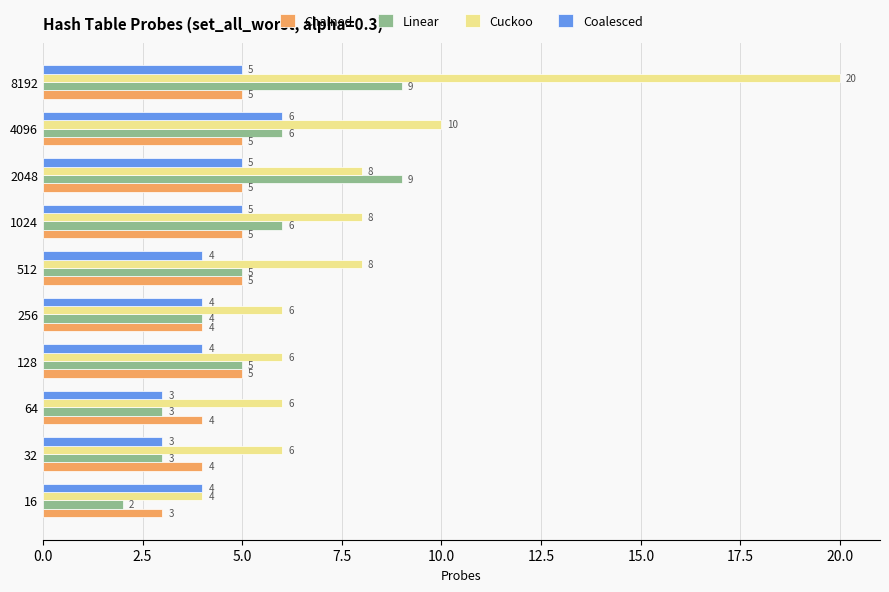

Which series has the largest total across all categories?

Cuckoo